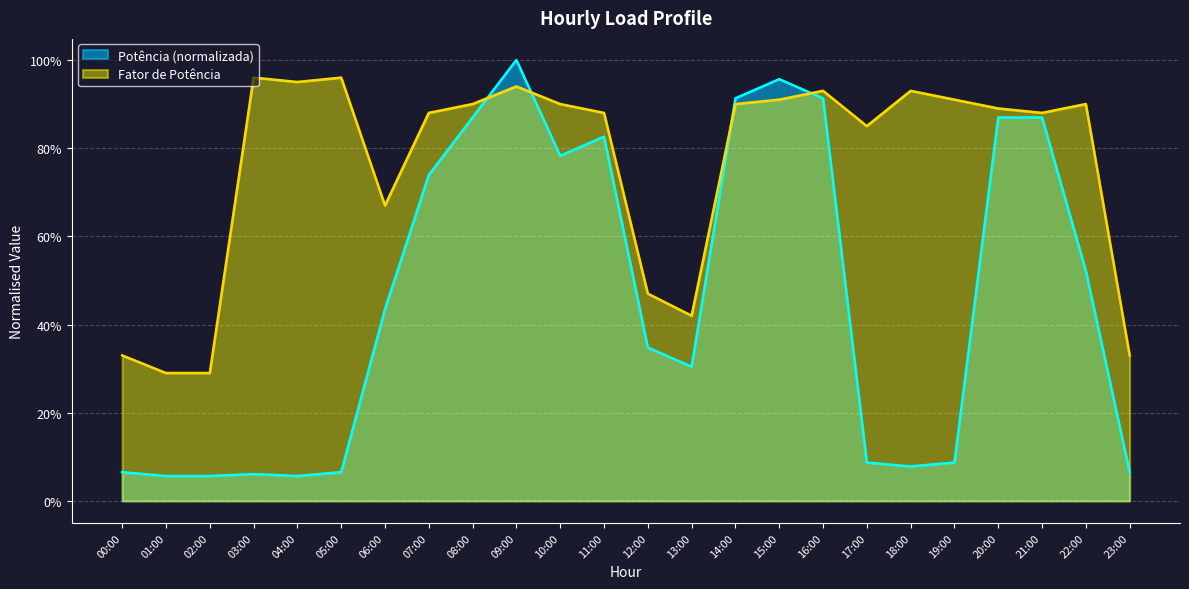

Reading right to left, list all the values displayed in this chart.

Potência: 0.1	0.5	0.9	0.9	0.1	0.1	0.1	0.9	1.0	0.9	0.3	0.3	0.8	0.8	1.0	0.9	0.7	0.4	0.1	0.1	0.1	0.1	0.1	0.1
Fator de Potência: 0.3	0.9	0.9	0.9	0.9	0.9	0.8	0.9	0.9	0.9	0.4	0.5	0.9	0.9	0.9	0.9	0.9	0.7	1.0	0.9	1.0	0.3	0.3	0.3